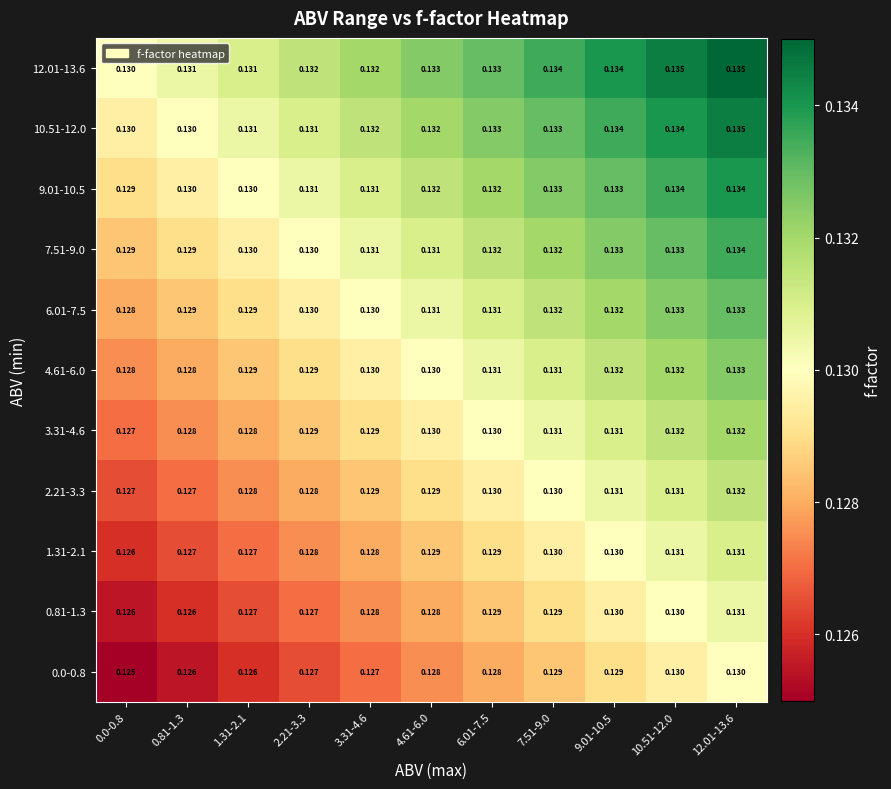

Is the value of 9.01-10.5 at 7.51-9.0 greater than the value of 12.01-13.6 at 2.21-3.3?

Yes